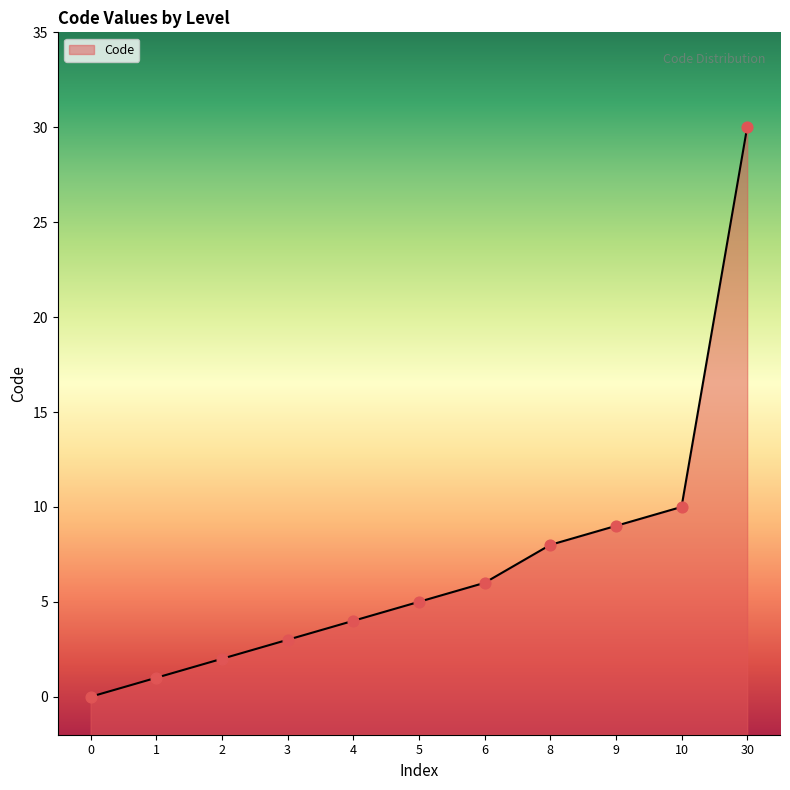

Which has a higher value, 1 or 2?

2